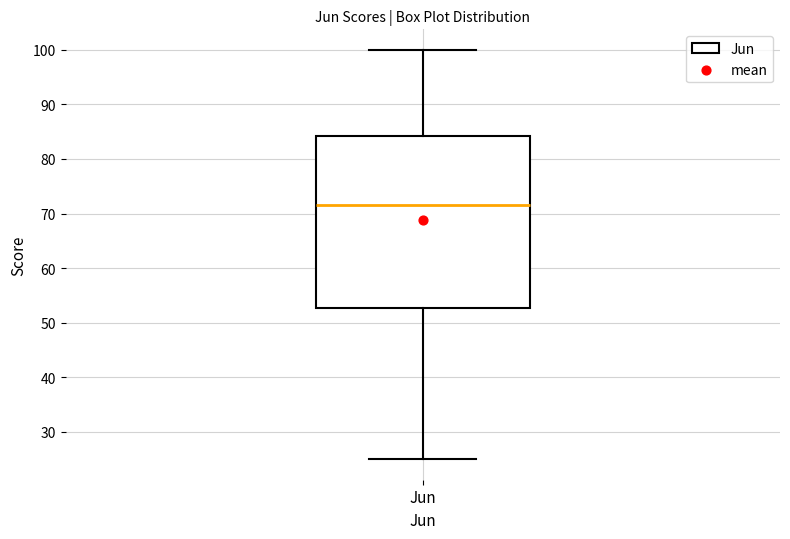

Where does the upper whisker of the box for Jun end on the y-axis? The values are not printed on the chart, so give them approximately, as read against the axis.

100